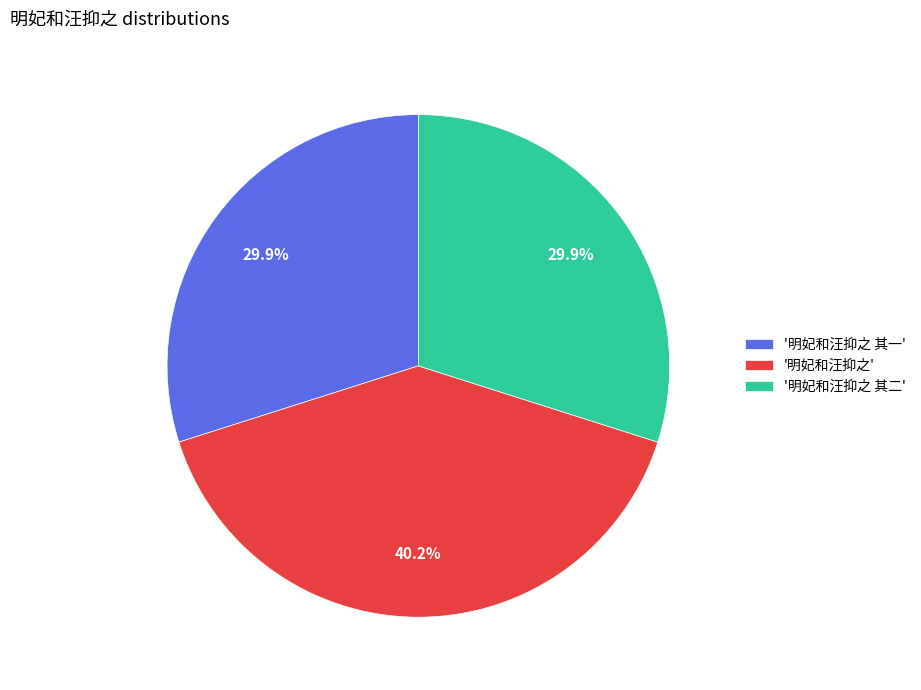

What is the total percentage of '明妃和汪抑之' and '明妃和汪抑之 其一'?

70.1%